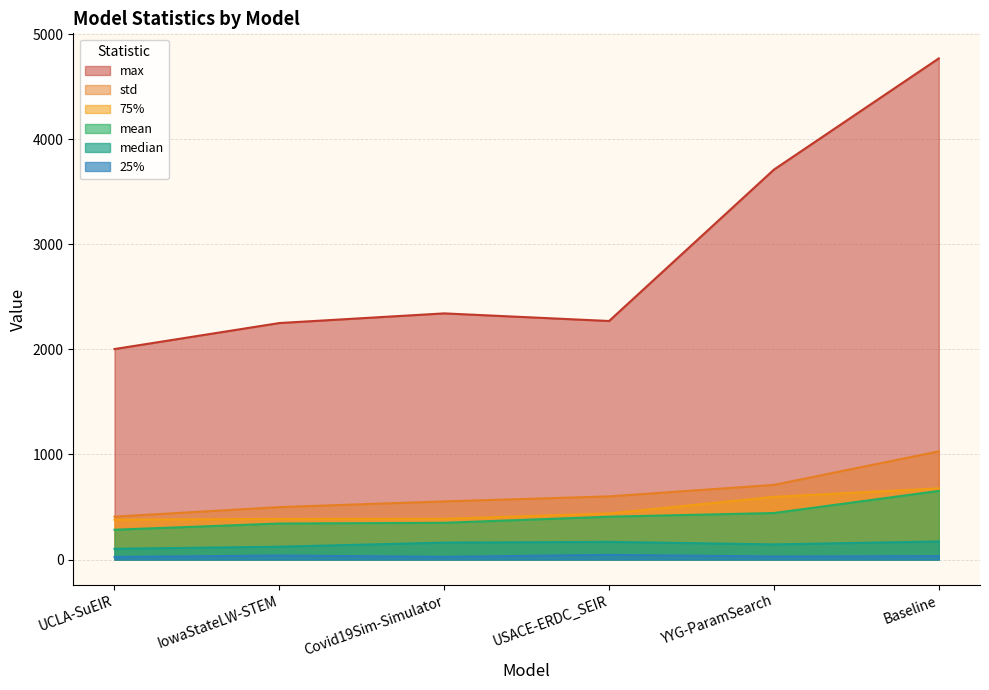

True or false: median has a value of 122.0 at IowaStateLW-STEM.

True